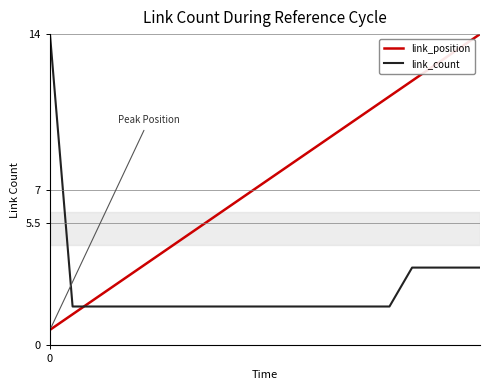

True or false: link_position has more than 0 interior local peaks.

False